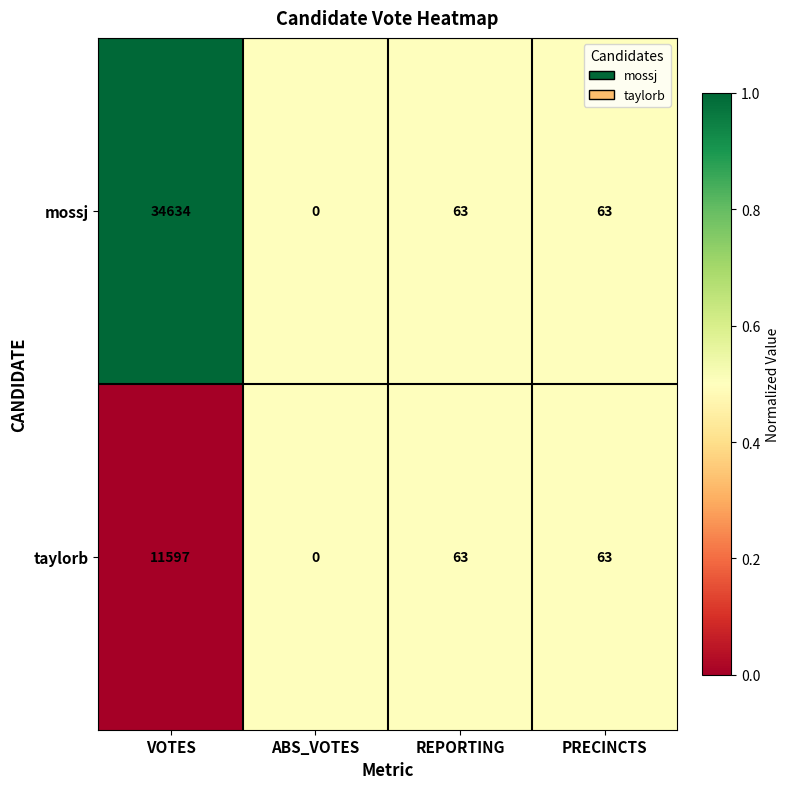

What is the difference between the mossj values at PRECINCTS and VOTES?

34571